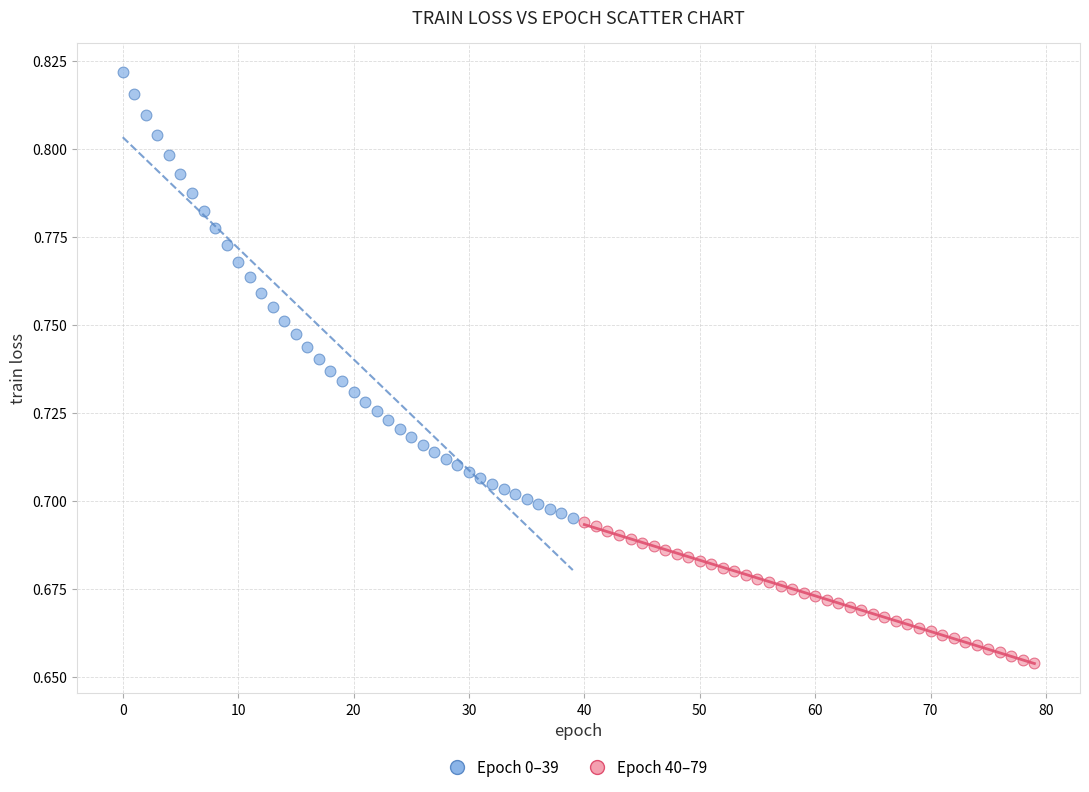

Which series has the widest spread of Y values?

Epoch 0–39